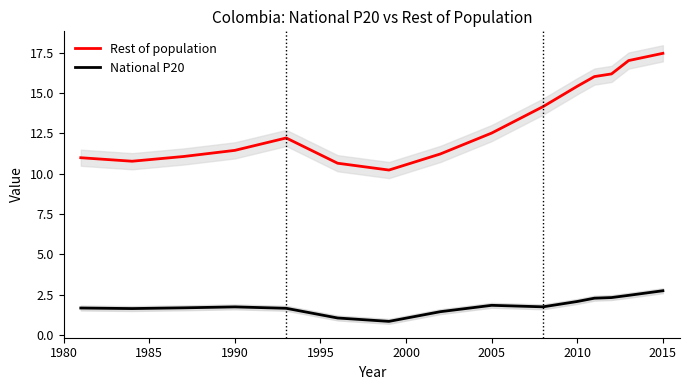

What is the minimum value for National P20?

0.9